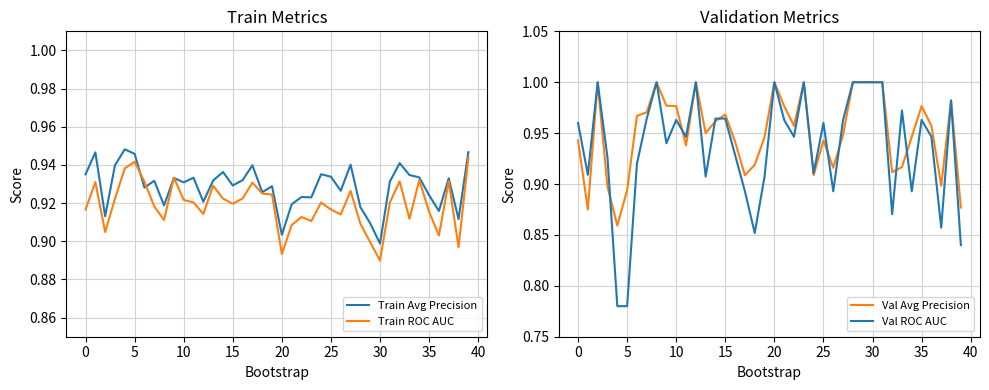

Where is Train ROC AUC nearest to the value 0?

30